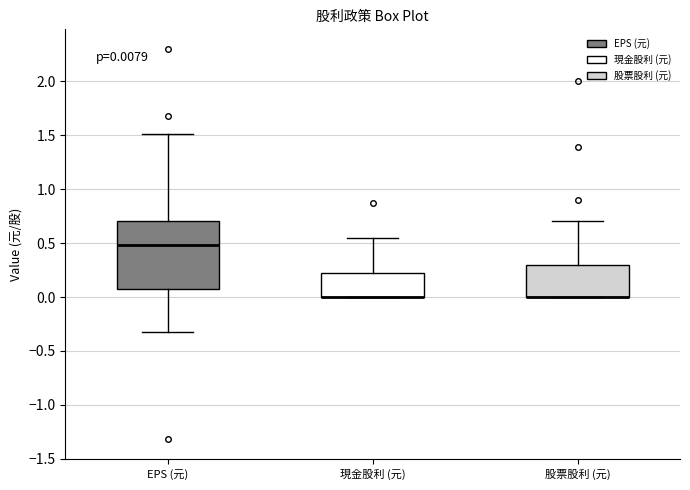

Comparing the boxes themselves (not the whiskers), which one is the tallest?

EPS (元)